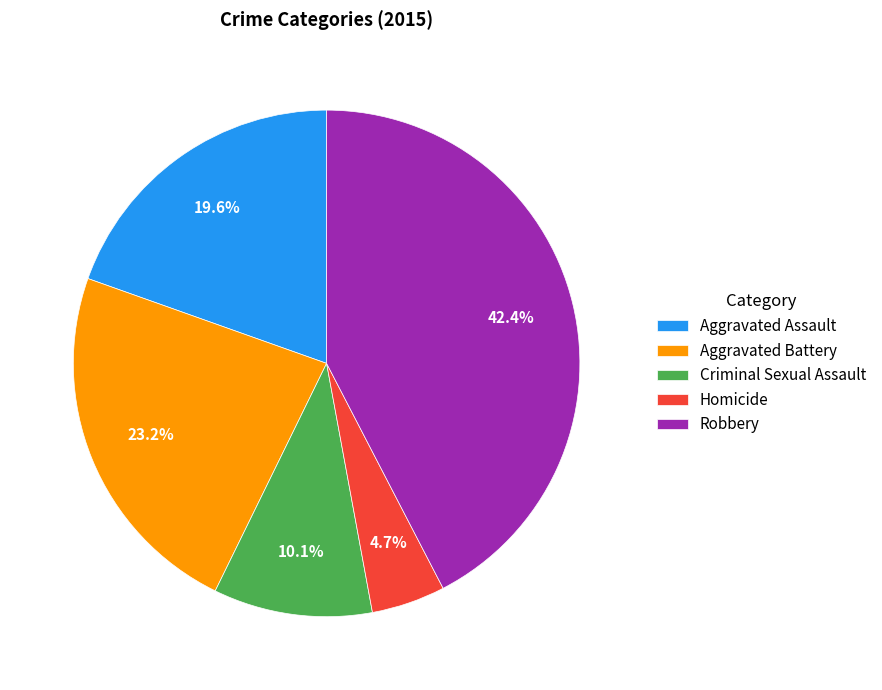

True or false: Aggravated Battery accounts for 37% of the total.

False